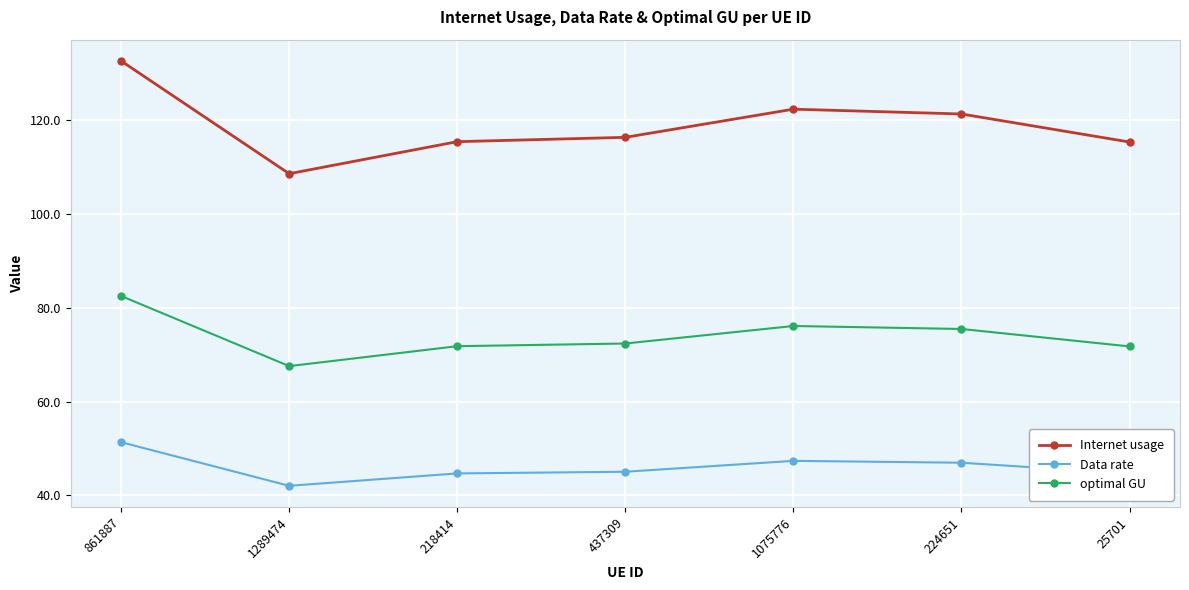

List the series in order of their overall mean, highest first.

Internet usage, optimal GU, Data rate